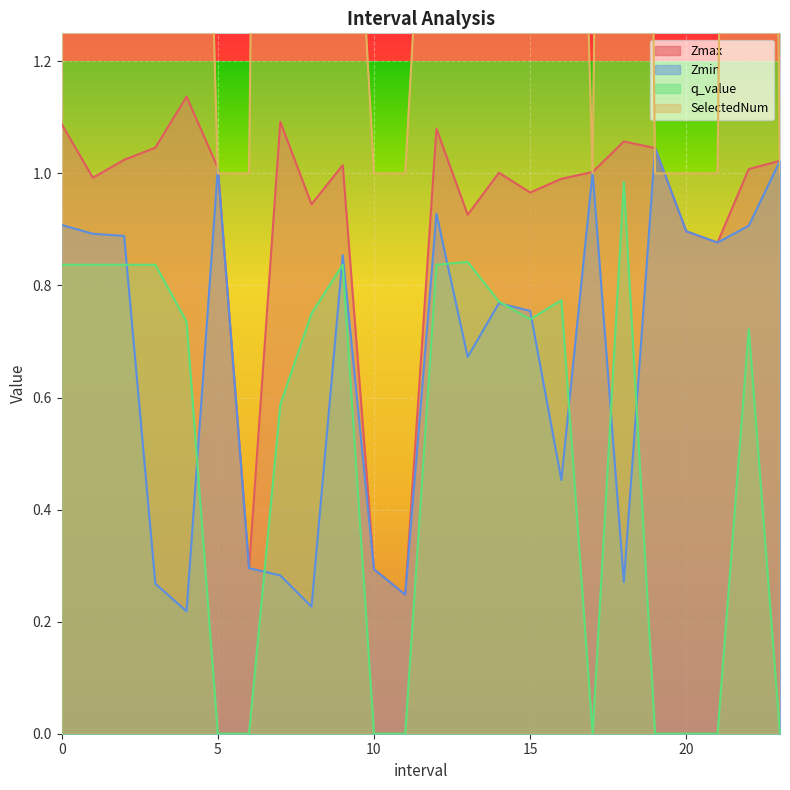

Reading left to right, extract all data points from this chart.

Zmax: 0.0=1.1	1.0=1.0	2.0=1.0	3.0=1.0	4.0=1.1	5.0=1.0	6.0=0.3	7.0=1.1	8.0=0.9	9.0=1.0	10.0=0.3	11.0=0.2	12.0=1.1	13.0=0.9	14.0=1.0	15.0=1.0	16.0=1.0	17.0=1.0	18.0=1.1	19.0=1.0	20.0=0.9	21.0=0.9	22.0=1.0	23.0=1.0
Zmin: 0.0=0.9	1.0=0.9	2.0=0.9	3.0=0.3	4.0=0.2	5.0=1.0	6.0=0.3	7.0=0.3	8.0=0.2	9.0=0.9	10.0=0.3	11.0=0.2	12.0=0.9	13.0=0.7	14.0=0.8	15.0=0.8	16.0=0.5	17.0=1.0	18.0=0.3	19.0=1.0	20.0=0.9	21.0=0.9	22.0=0.9	23.0=1.0
q_value: 0.0=0.8	1.0=0.8	2.0=0.8	3.0=0.8	4.0=0.7	5.0=0.0	6.0=0.0	7.0=0.6	8.0=0.7	9.0=0.8	10.0=0.0	11.0=0.0	12.0=0.8	13.0=0.8	14.0=0.8	15.0=0.7	16.0=0.8	17.0=0.0	18.0=1.0	19.0=0.0	20.0=0.0	21.0=0.0	22.0=0.7	23.0=0.0
SelectedNum: 0.0=2.0	1.0=2.0	2.0=2.0	3.0=2.0	4.0=3.0	5.0=1.0	6.0=1.0	7.0=6.0	8.0=4.0	9.0=2.0	10.0=1.0	11.0=1.0	12.0=2.0	13.0=3.0	14.0=3.0	15.0=3.0	16.0=3.0	17.0=1.0	18.0=6.0	19.0=1.0	20.0=1.0	21.0=1.0	22.0=6.0	23.0=1.0